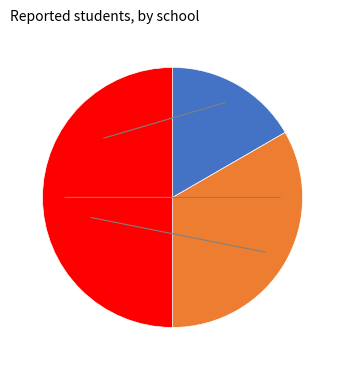

Count the number of slices in the pie.

3